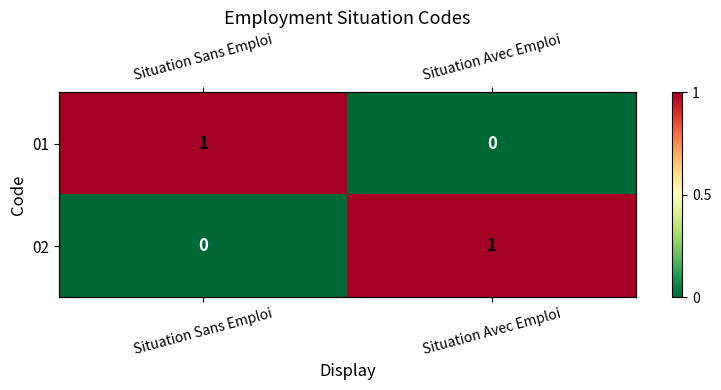

Rank the series by their maximum value, from lowest to highest.

01, 02